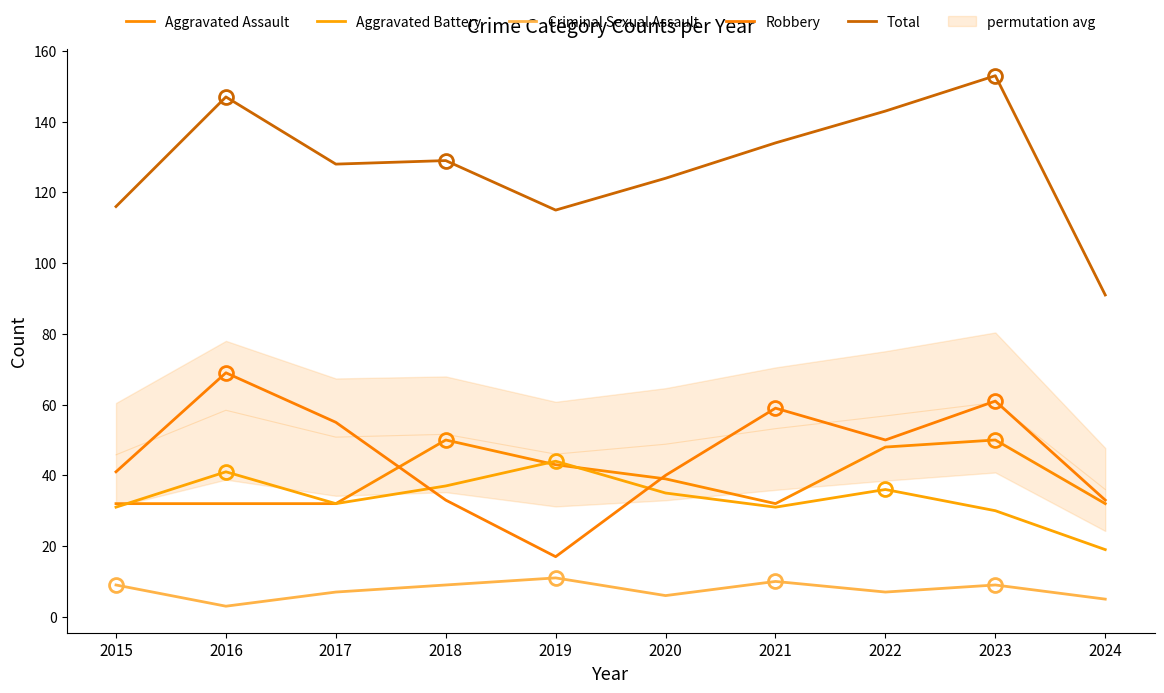

Rank the categories by Criminal Sexual Assault value from highest to lowest.

2019, 2021, 2015, 2018, 2023, 2017, 2022, 2020, 2024, 2016